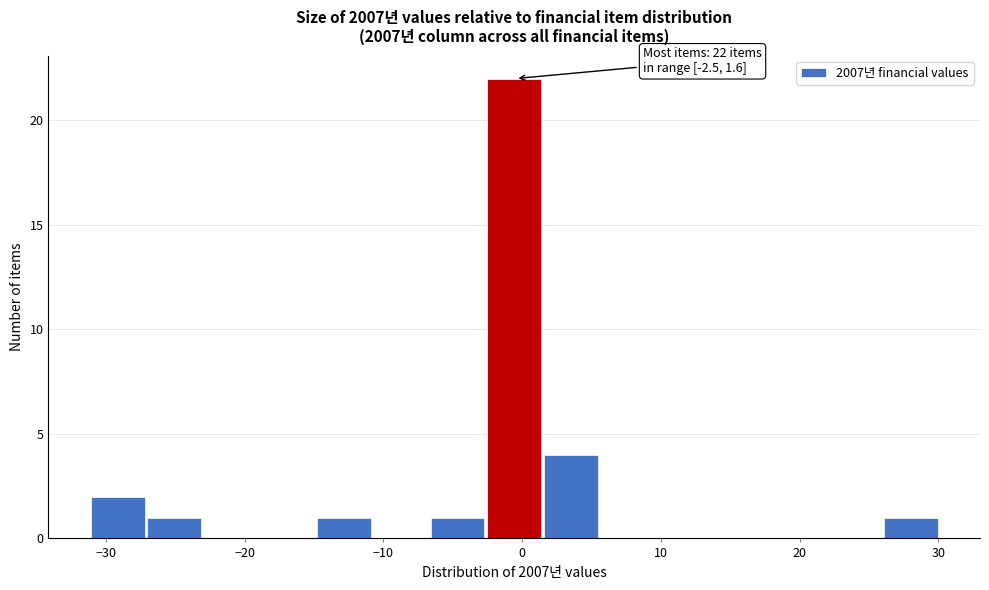

Over which range of the x-axis is the bar tallest?

-3 to 2